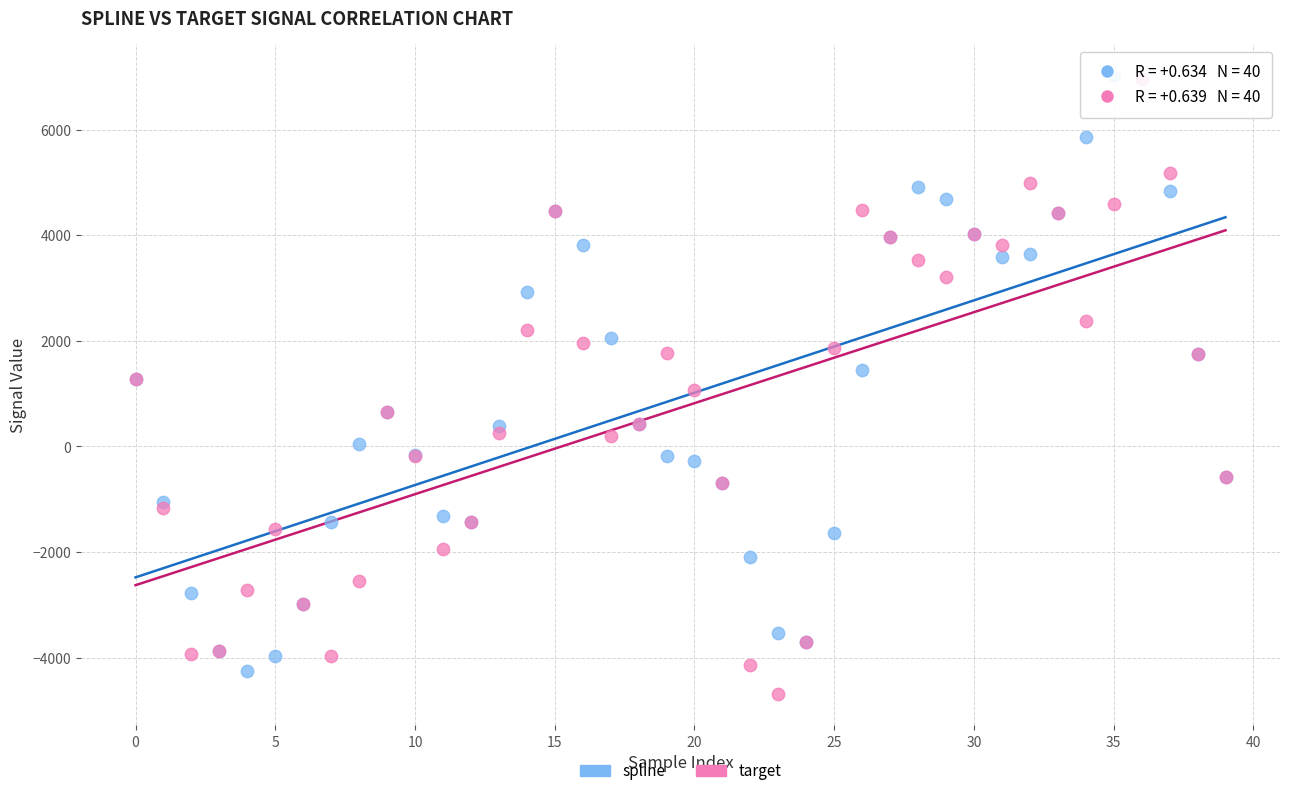

Which series contains the lowest Y value?

target